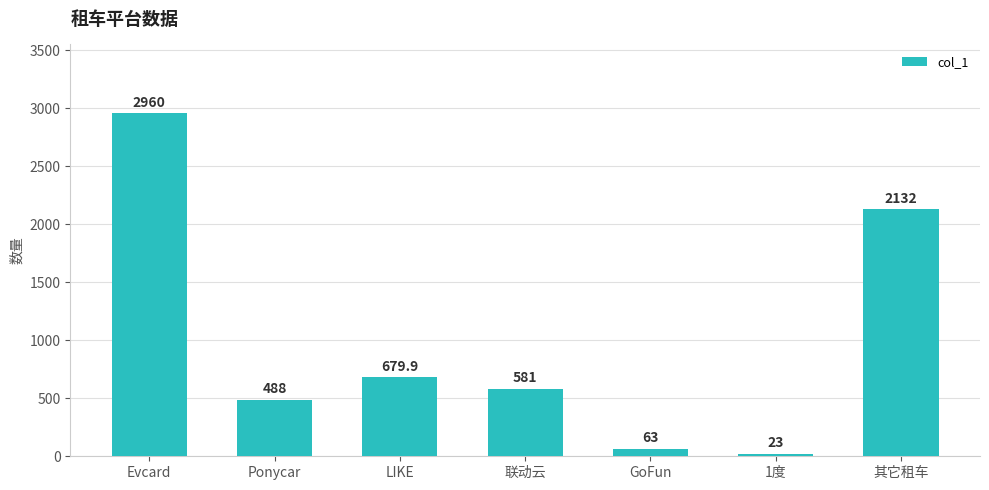

What is the difference between the values at 1度 and LIKE?

656.9